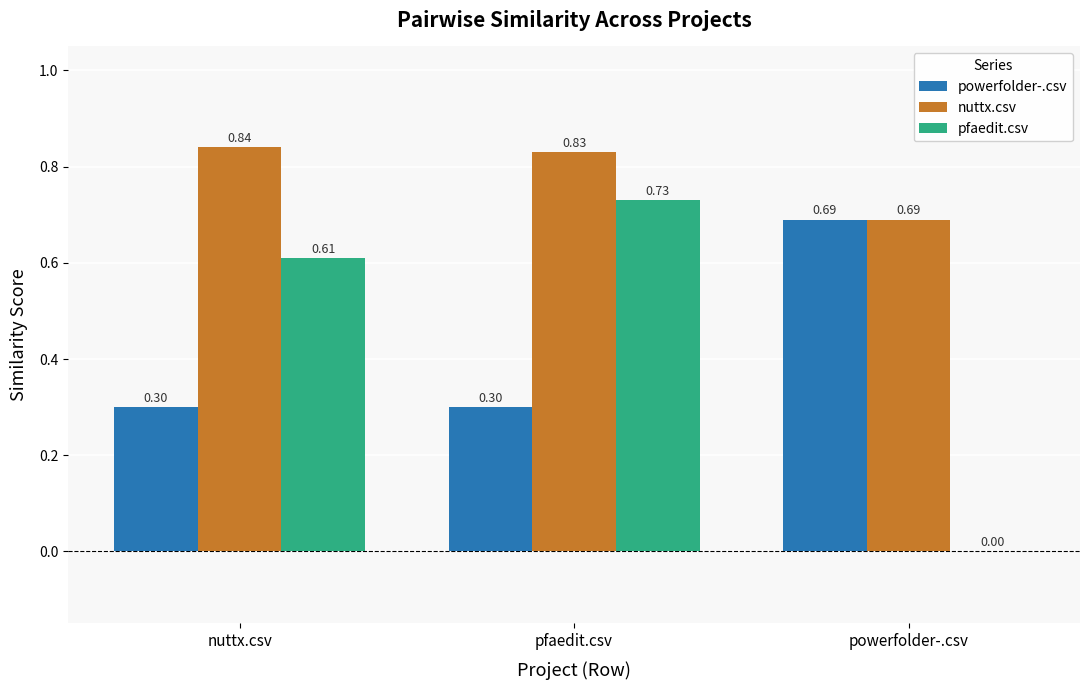

What is the total value across all series at pfaedit.csv?

1.9